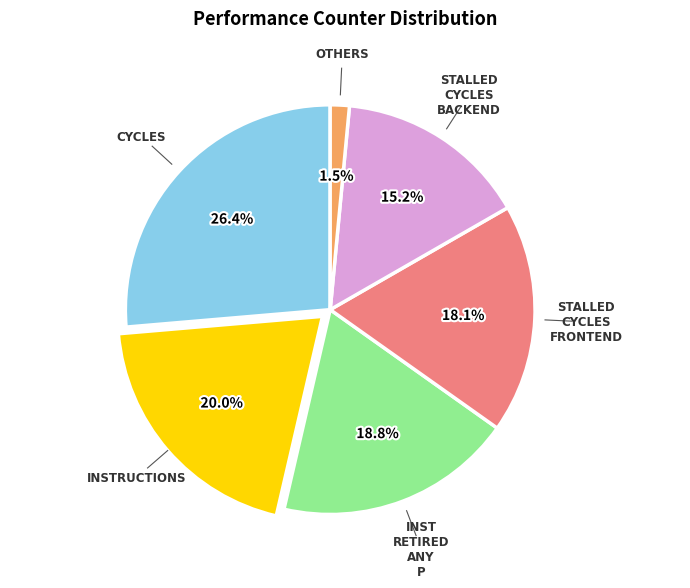

Is there any slice that represents more than half of the pie?

No